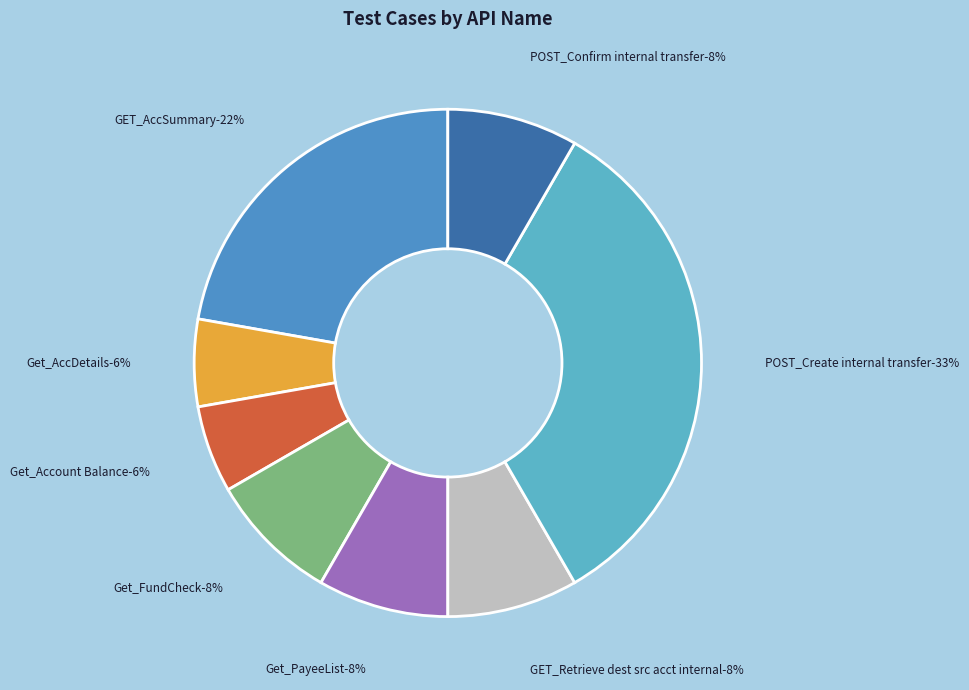

To the nearest percent, what is the average slice percentage?

12%